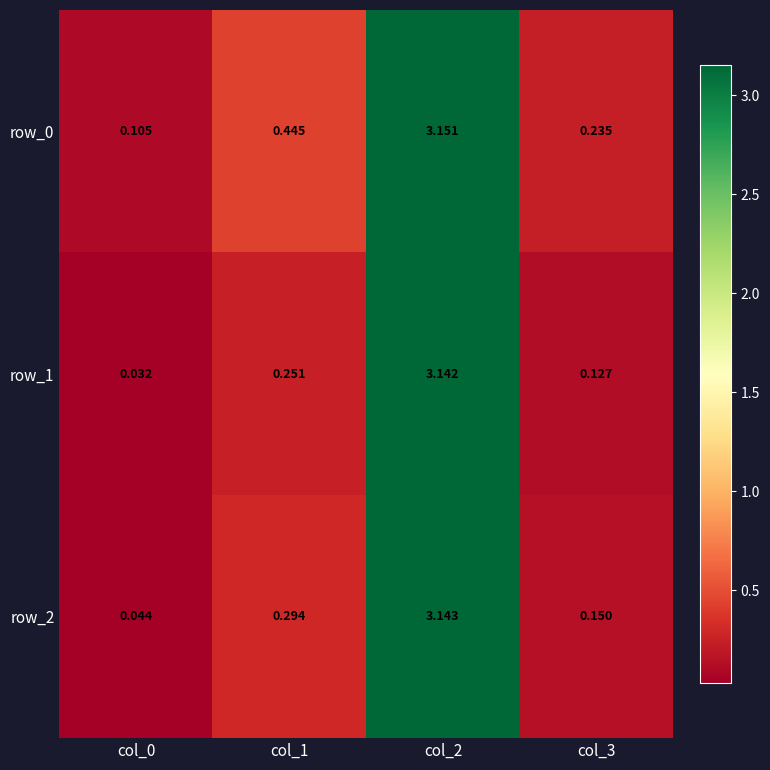

How many data points does each series have?

4